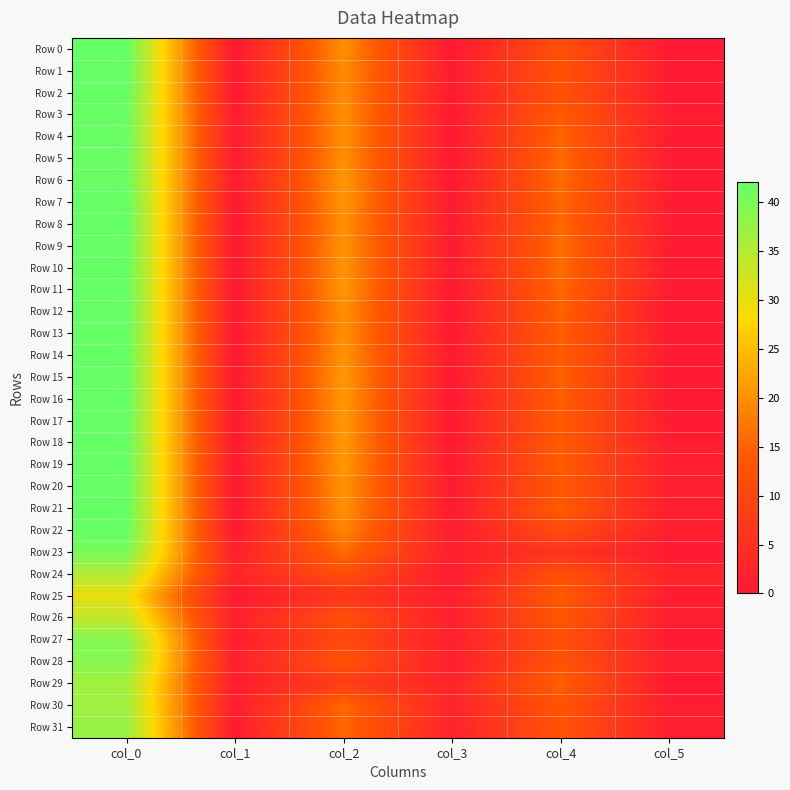

What is the maximum value shown in the chart?

42.0